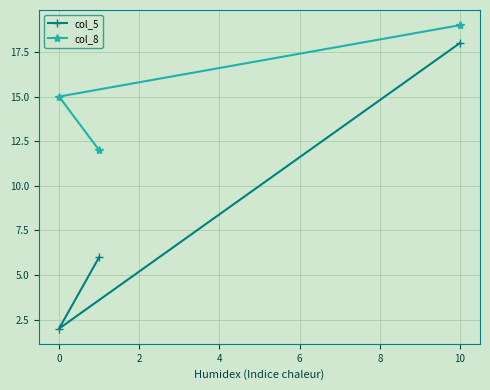

How many distinct data groups are displayed?

2